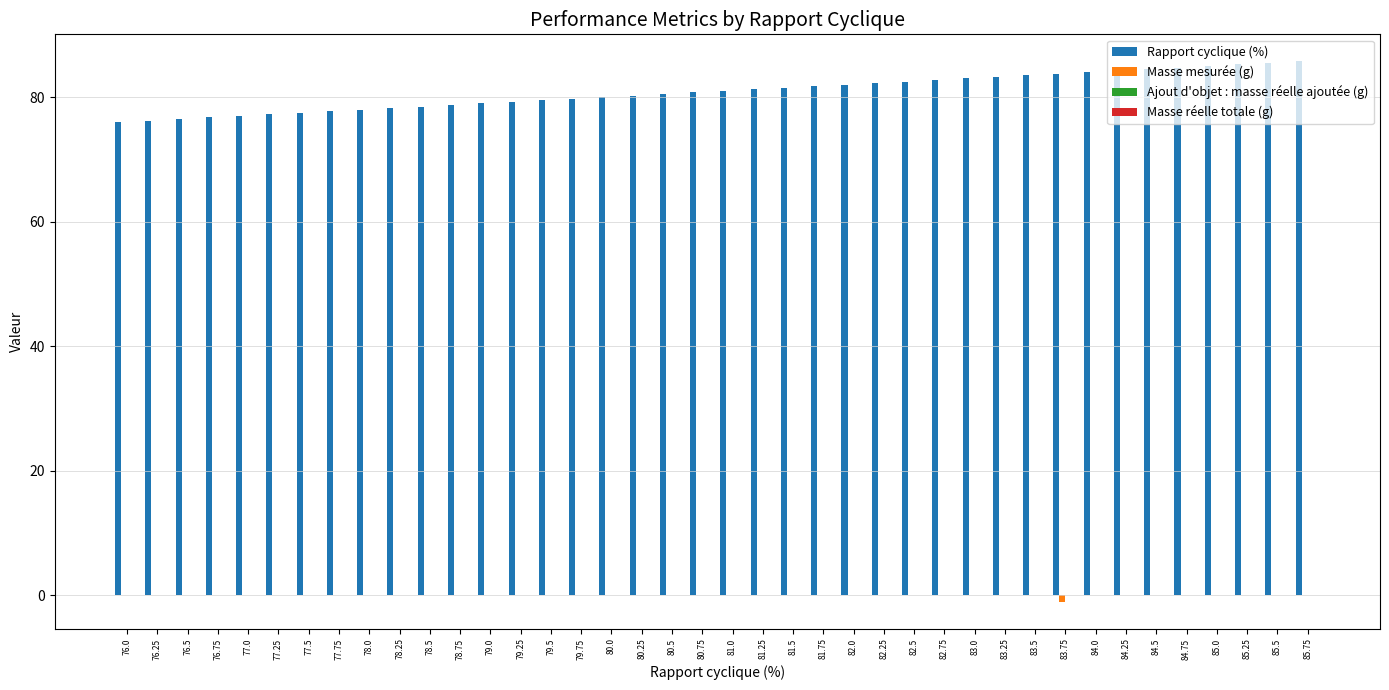

Which series changed the most between 77.0 and 85.0?

Rapport cyclique (%)